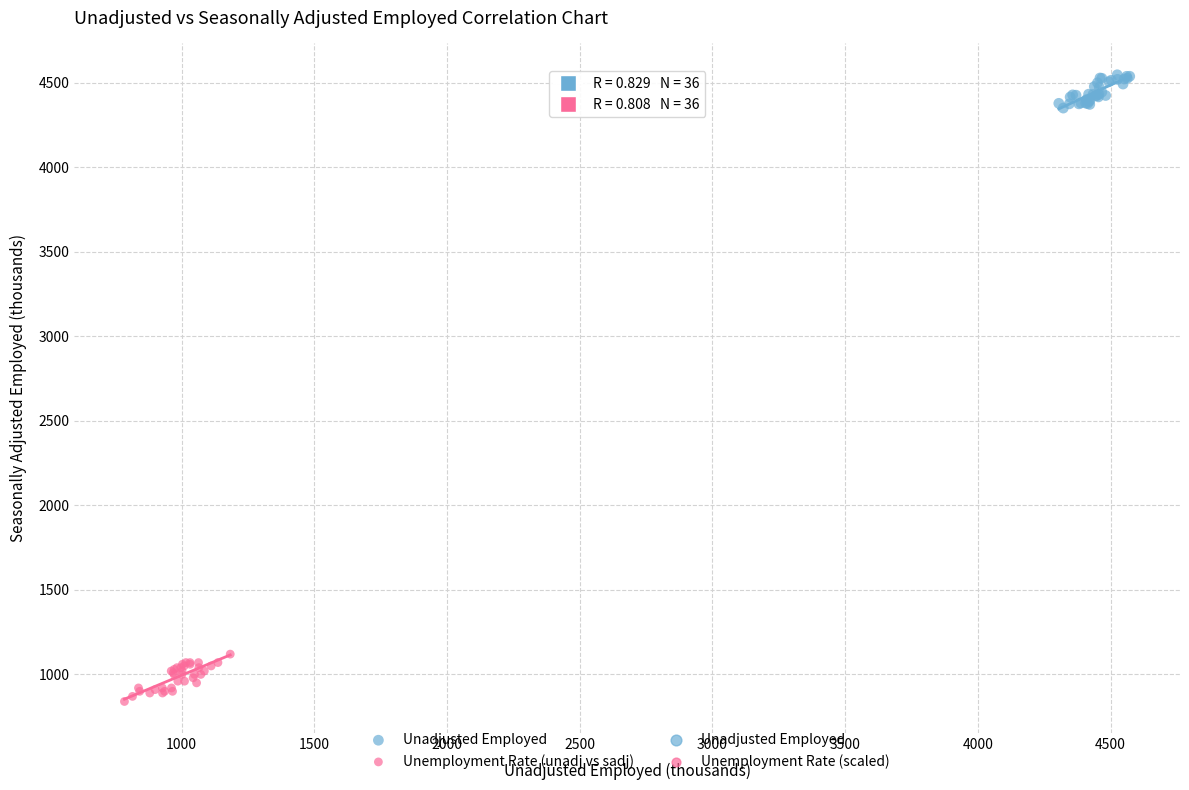

Which series contains the highest Y value?

Unadjusted Employed